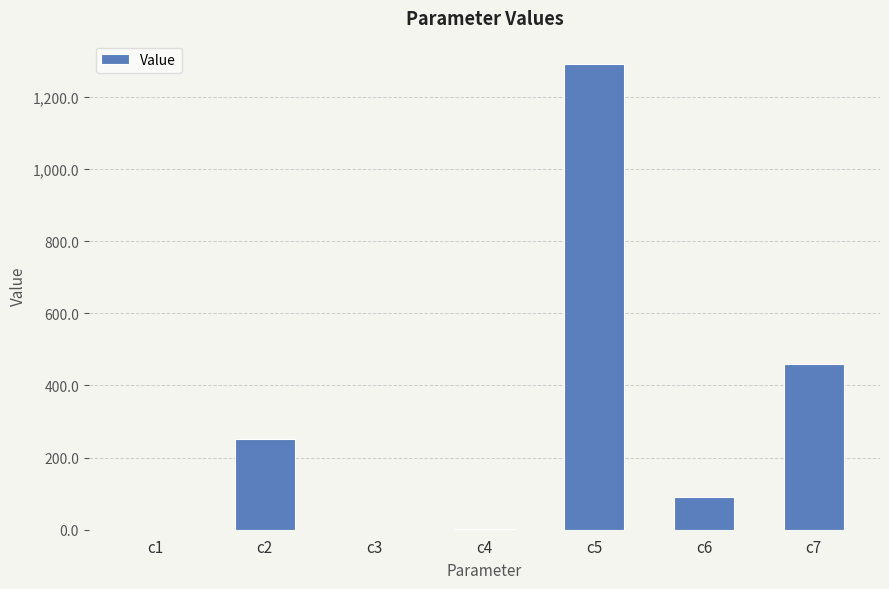

Which label corresponds to the largest value in the chart?

c5